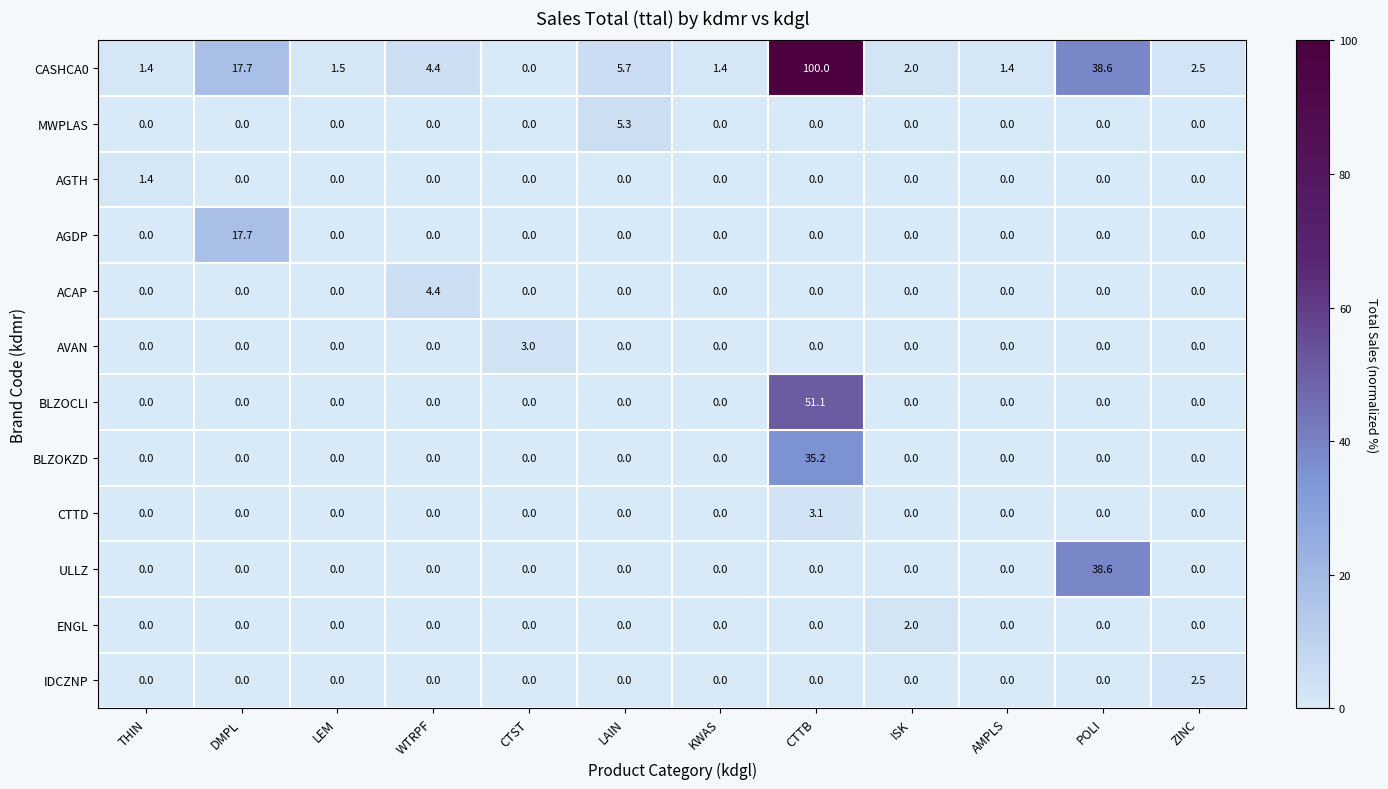

What is the difference between the maximum and minimum values in the CASHCA0 series?

100.0